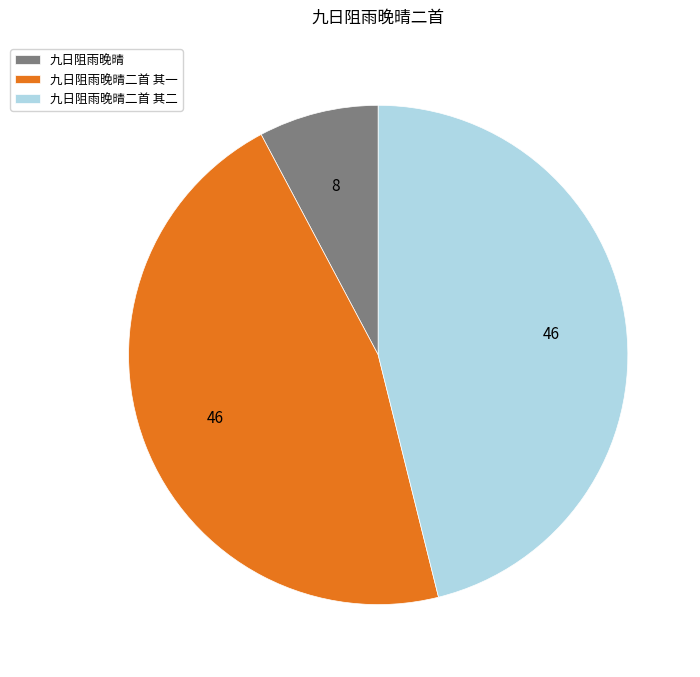

Count the number of slices in the pie.

3